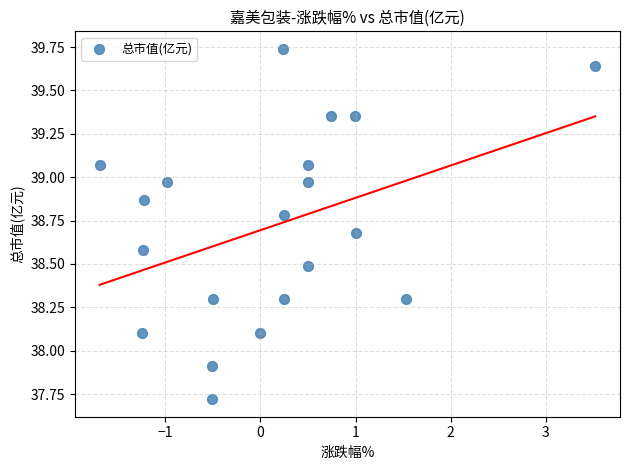

What is the range of X values (max minus min)?

5.2